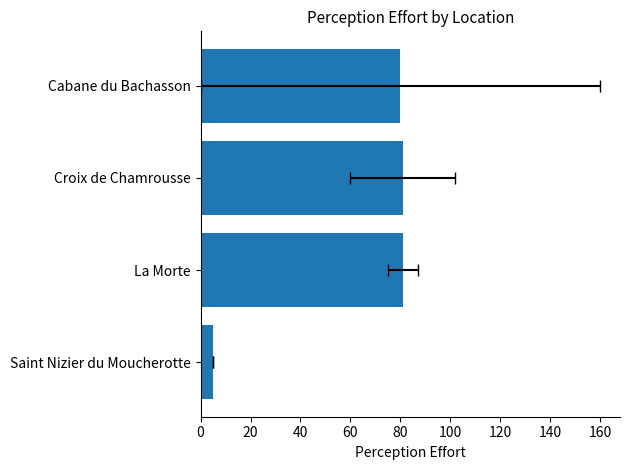

Which has a higher value, Saint Nizier du Moucherotte or Cabane du Bachasson?

Cabane du Bachasson